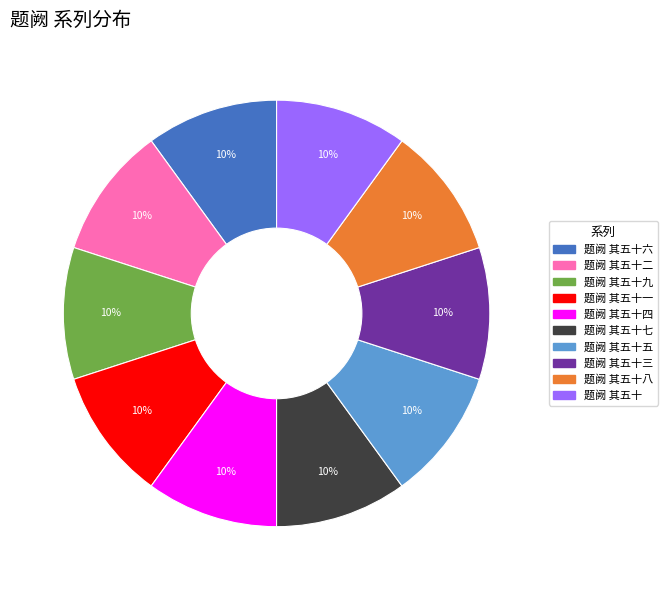

How many segments does this pie chart have?

10